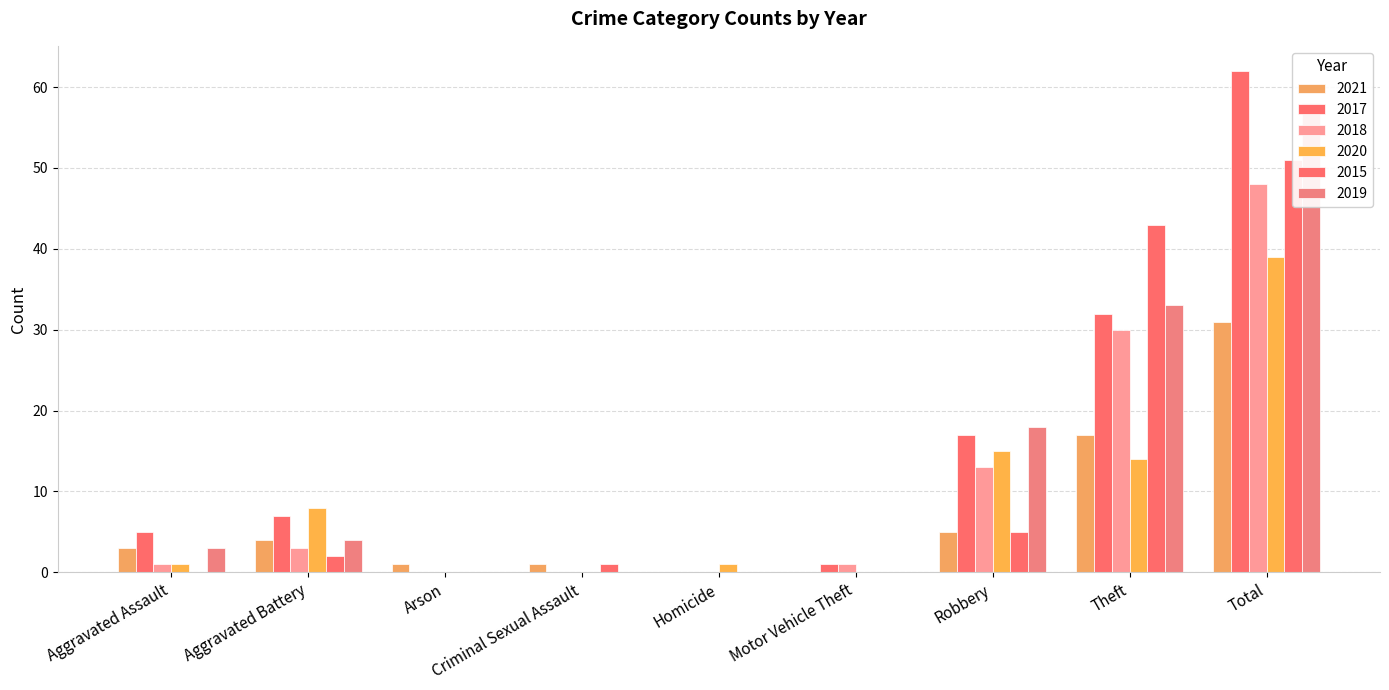

How many groups of bars are there?

9